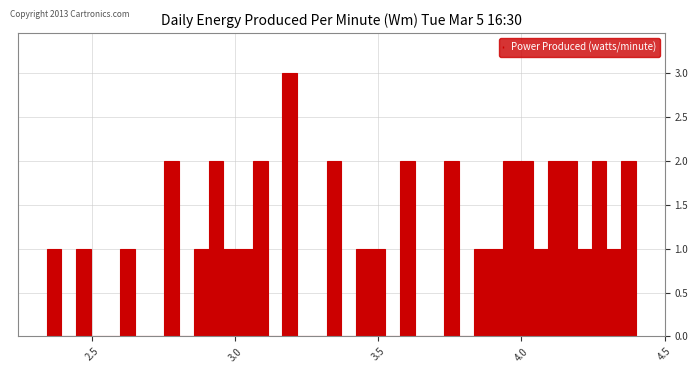

Read against the x-axis, roughly where is the centre of the tallest bar?

3.20